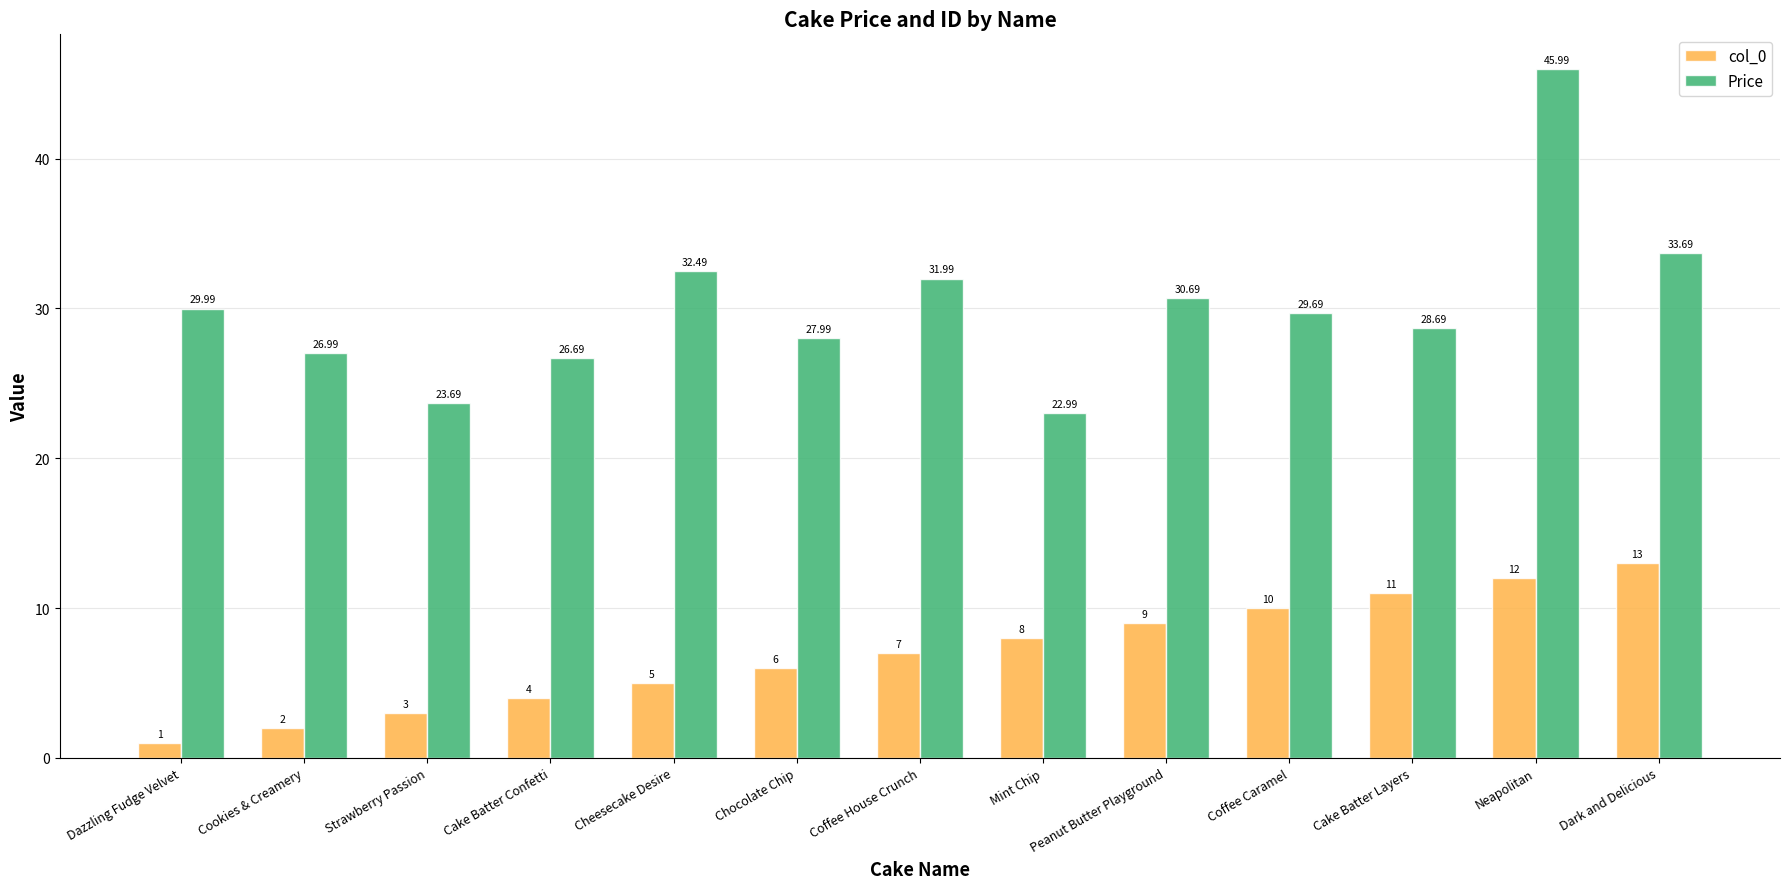

What is the maximum value shown in the chart?

46.0